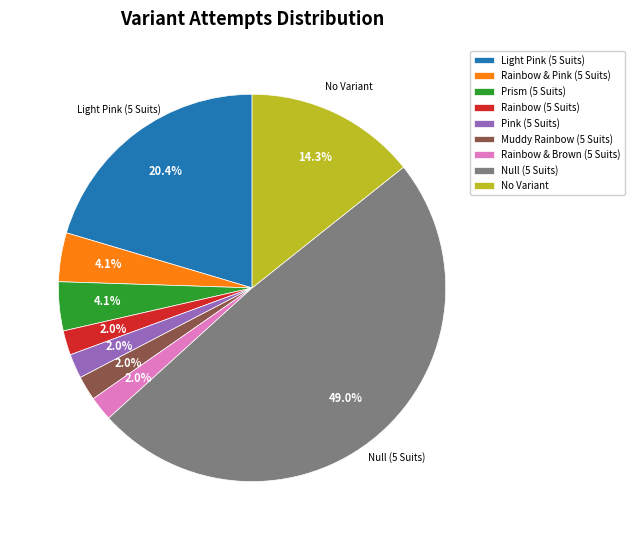

Approximately how many times larger is the value at Prism (5 Suits) compared to Null (5 Suits)?

0.1